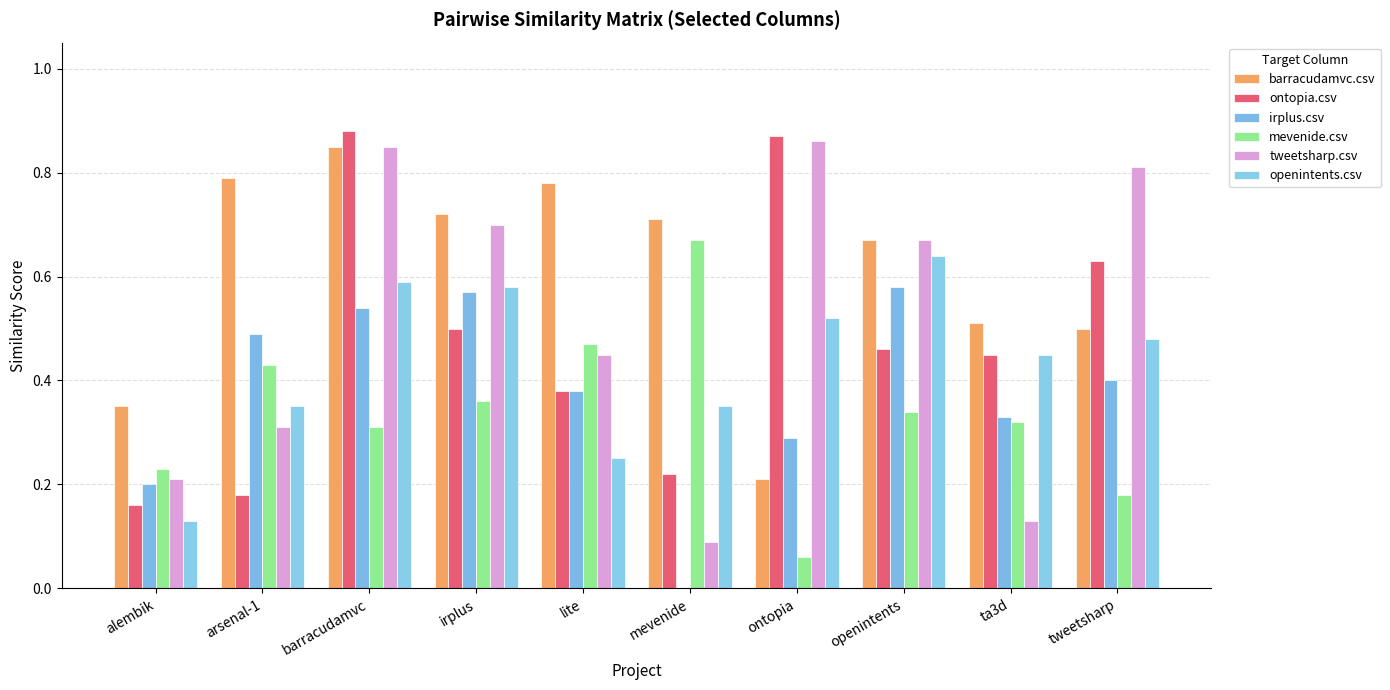

What are all the series names shown in the legend?

barracudamvc.csv, ontopia.csv, irplus.csv, mevenide.csv, tweetsharp.csv, openintents.csv